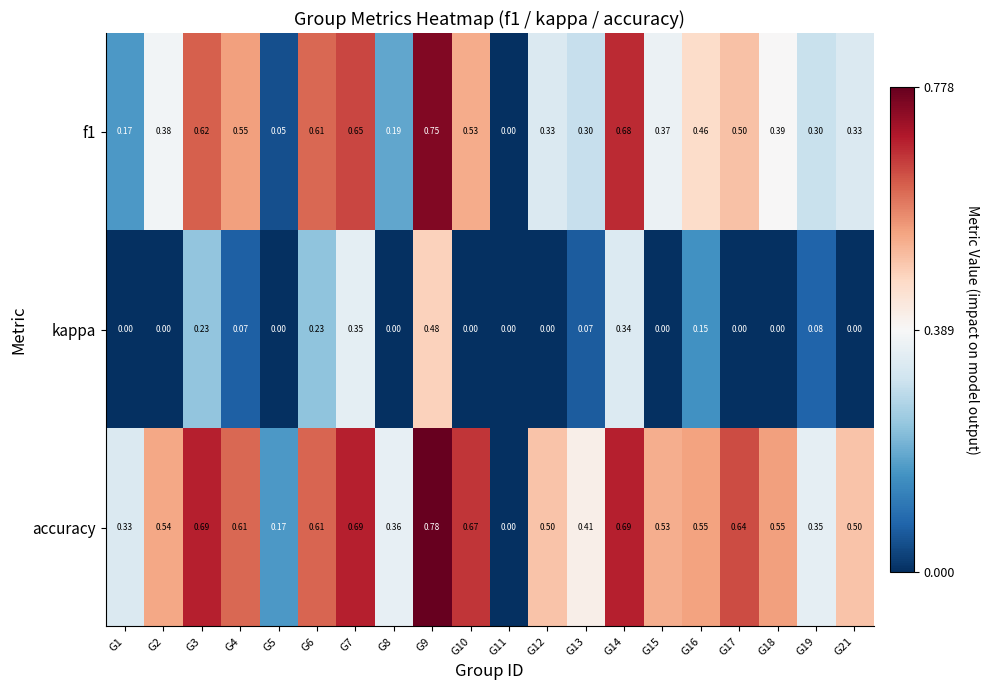

Which series has the widest spread of values?

accuracy